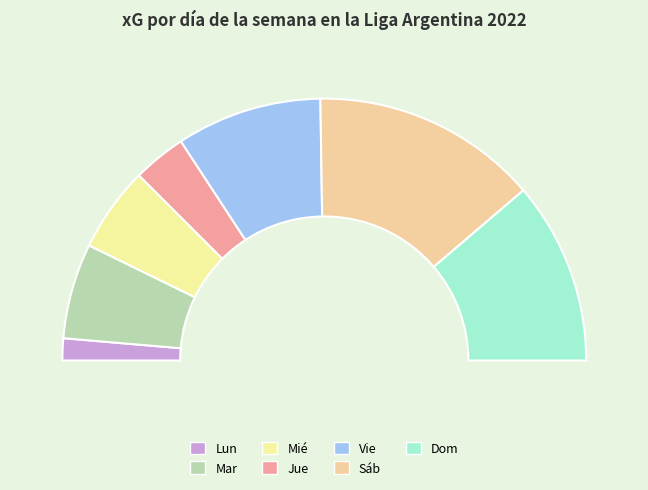

What is the total percentage of Jue and Dom?

29.1%